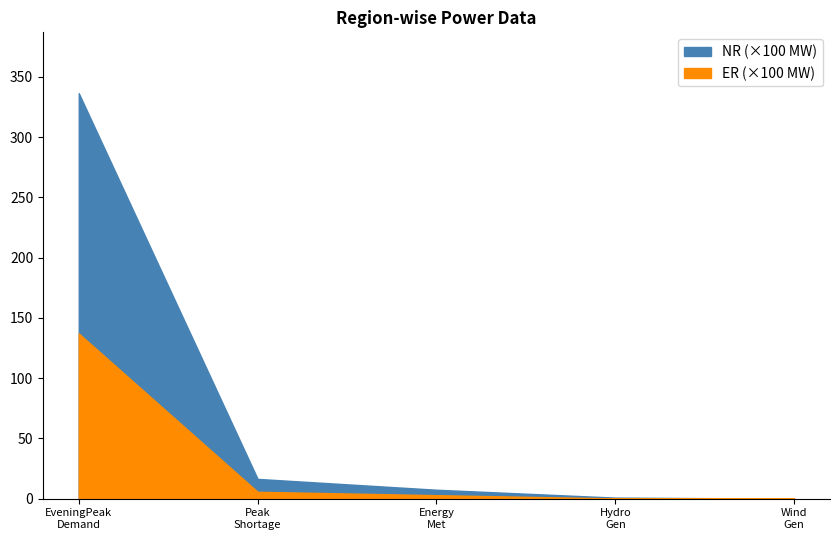

What is the average value of the ER series?

2918